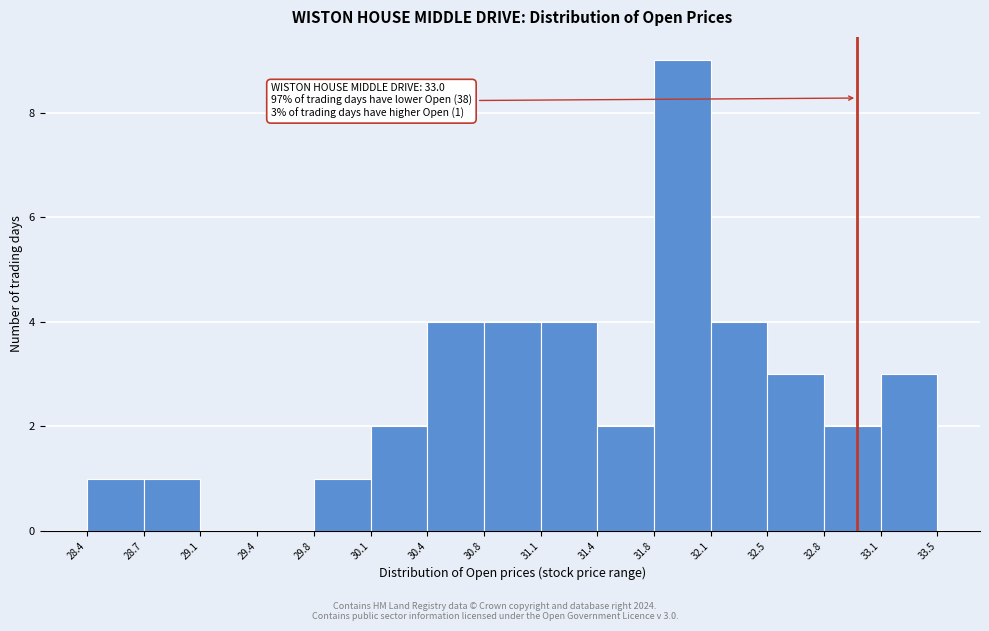

Which range on the x-axis has the tallest bar?

31.8 to 32.1